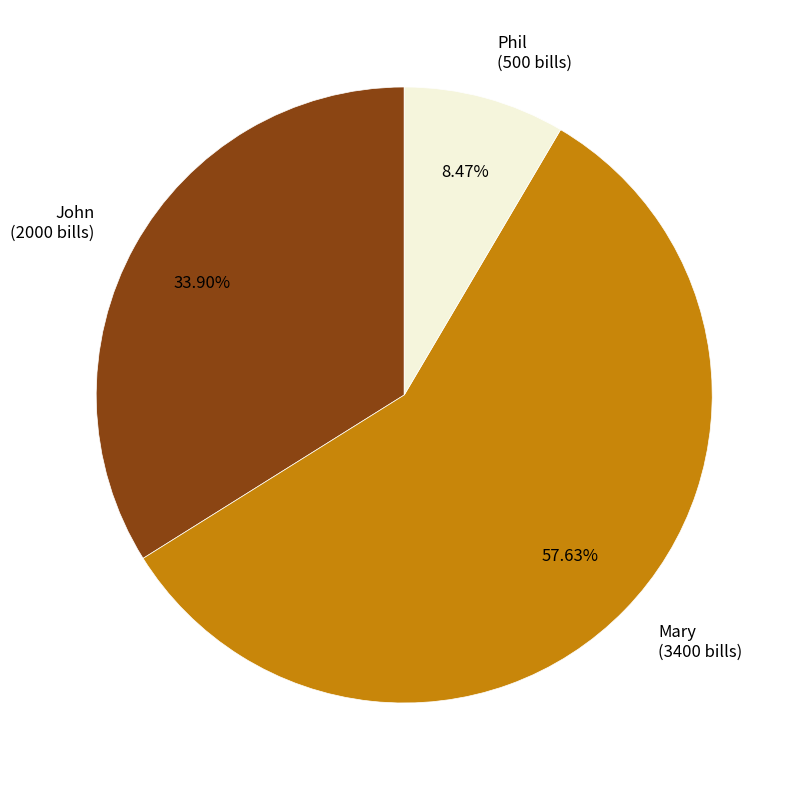

Is Phil the majority of the pie?

No